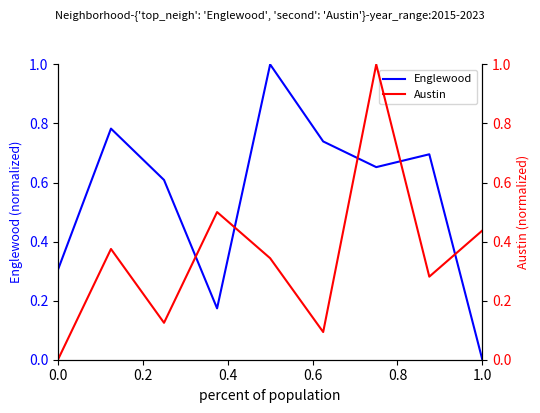

What is the value of the Englewood point at the 7th from the left?

0.7